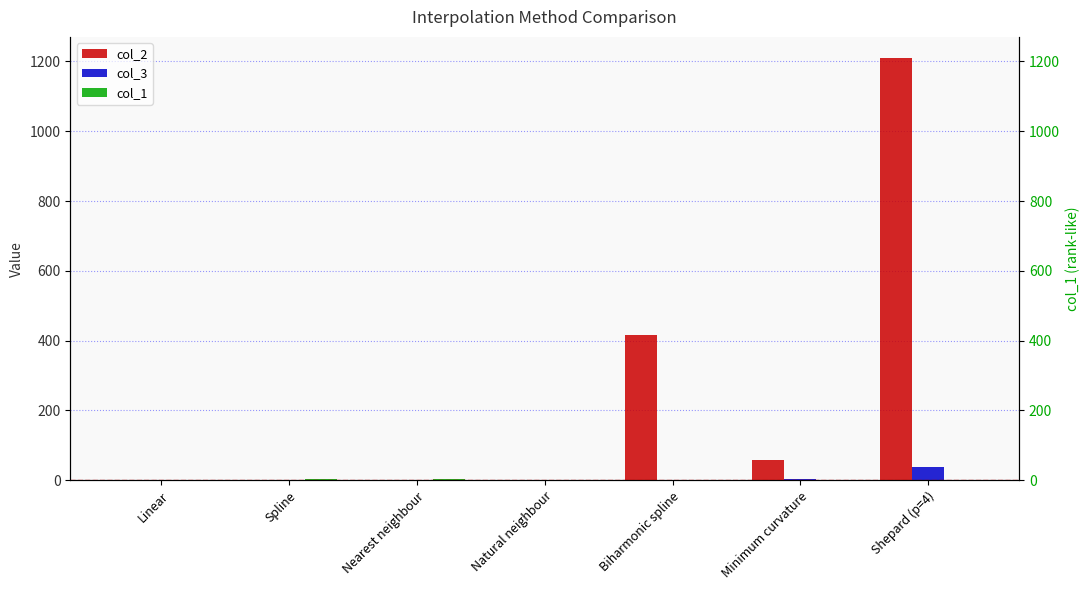

At which label does col_1 reach its peak?

Nearest neighbour